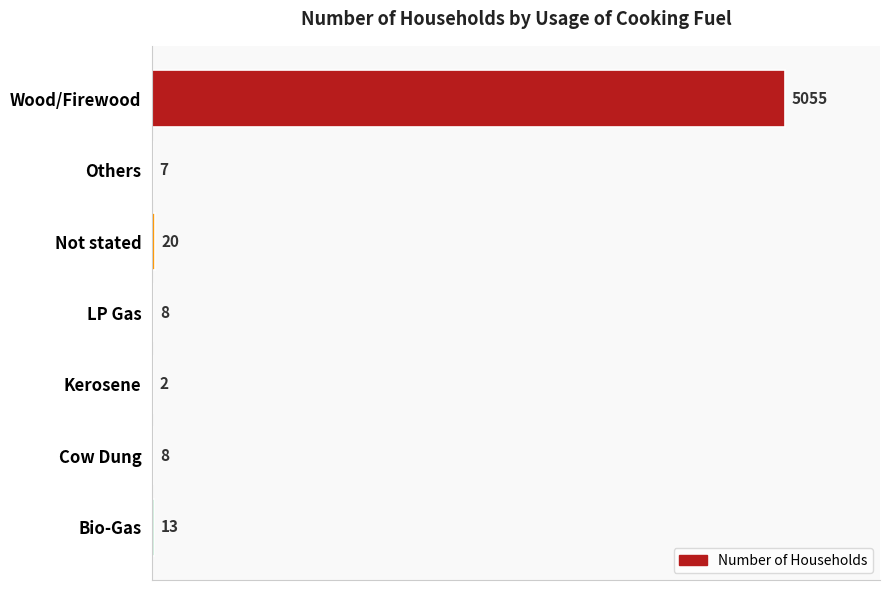

How many data points does each series have?

7